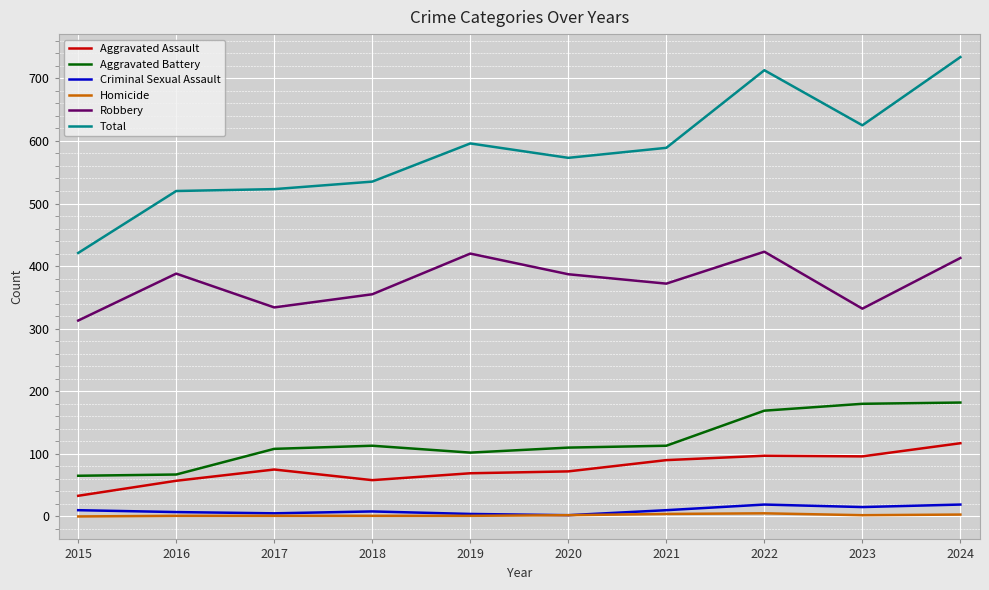

Is it true that Homicide equals 1 at 2019?

True